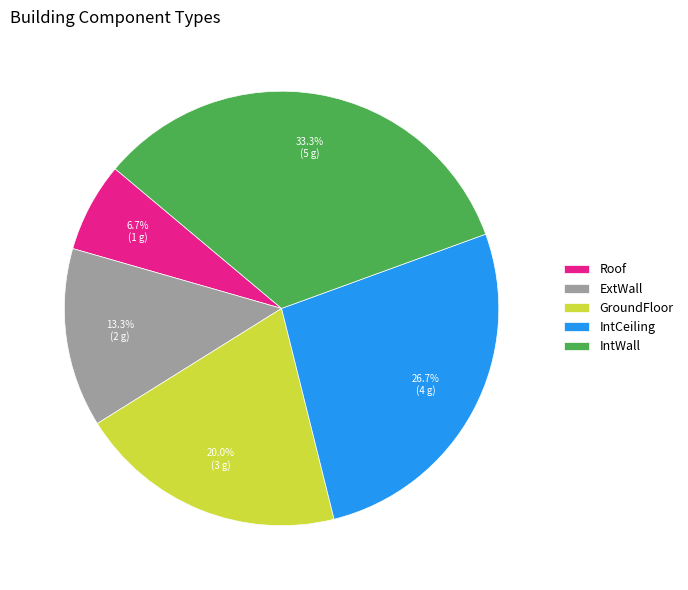

Approximately how many times larger is the value at IntCeiling compared to ExtWall?

2.0